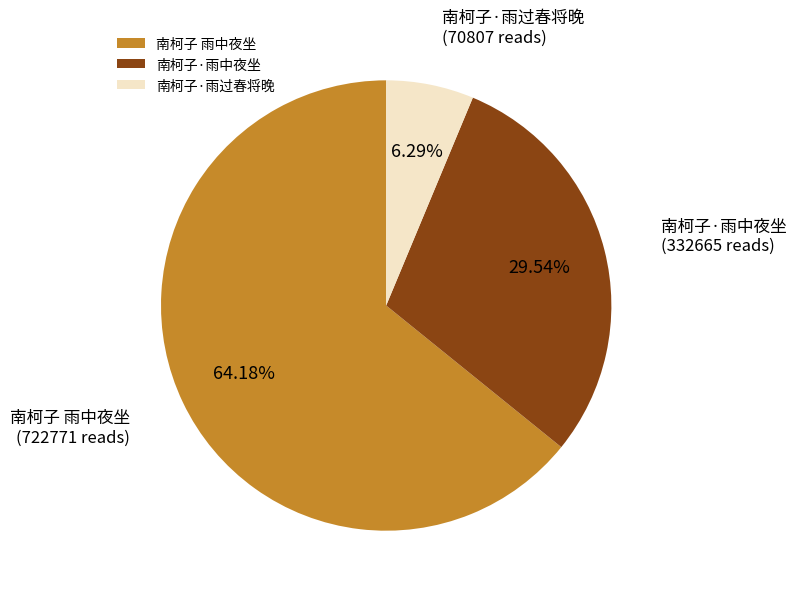

What percentage is the 南柯子 雨中夜坐 slice, to the nearest percent?

64%